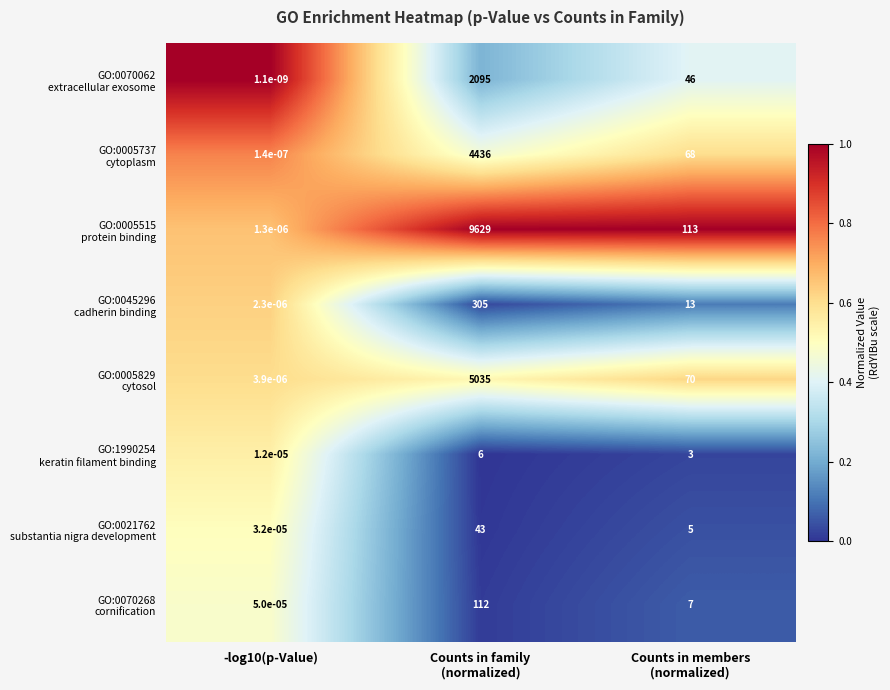

At how many categories does at least one series exceed 0?

3